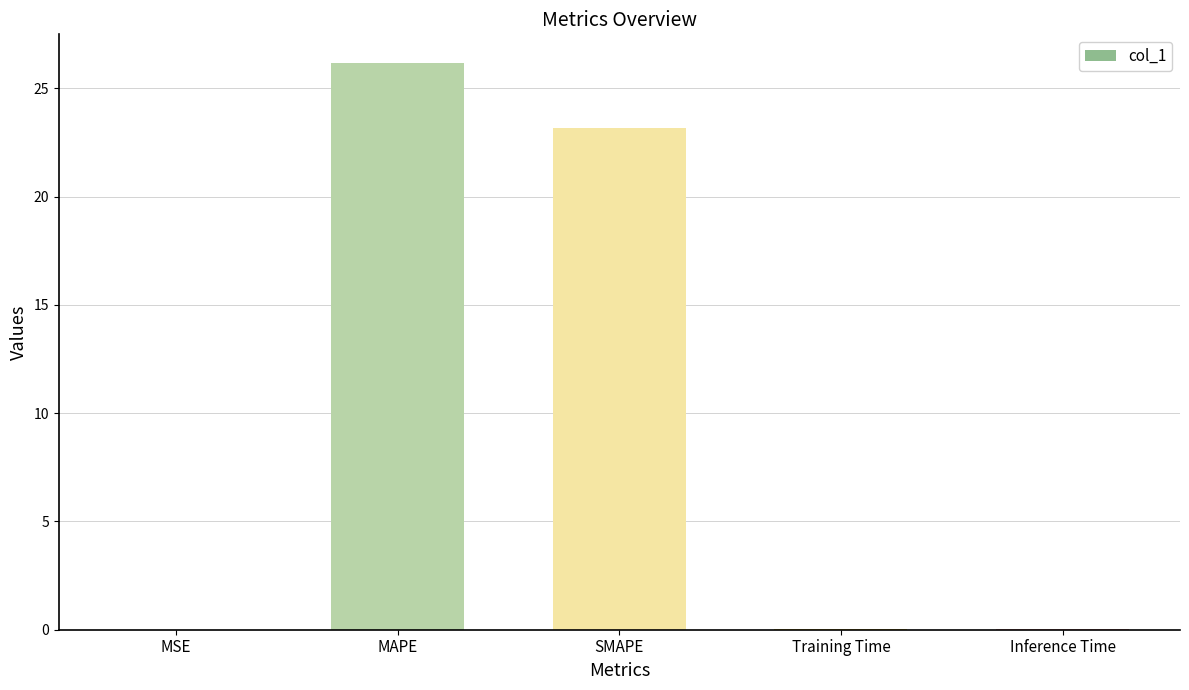

What is the sum of all values?

49.4